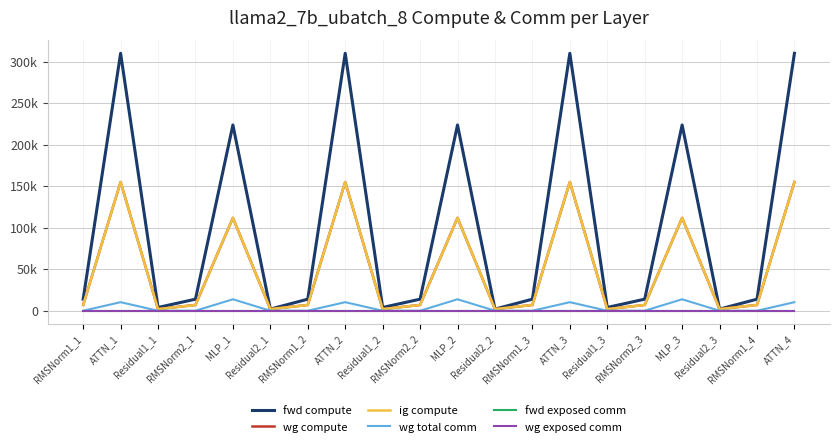

Does the chart have visible grid lines?

Yes